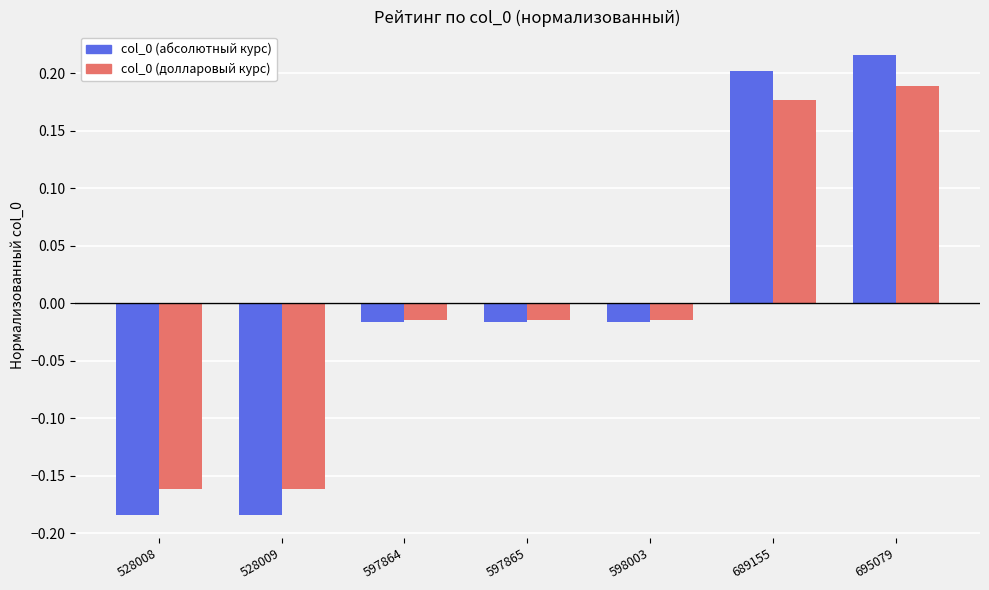

Is it true that col_0 (долларовый курс) equals 0.2 at 689155?

True